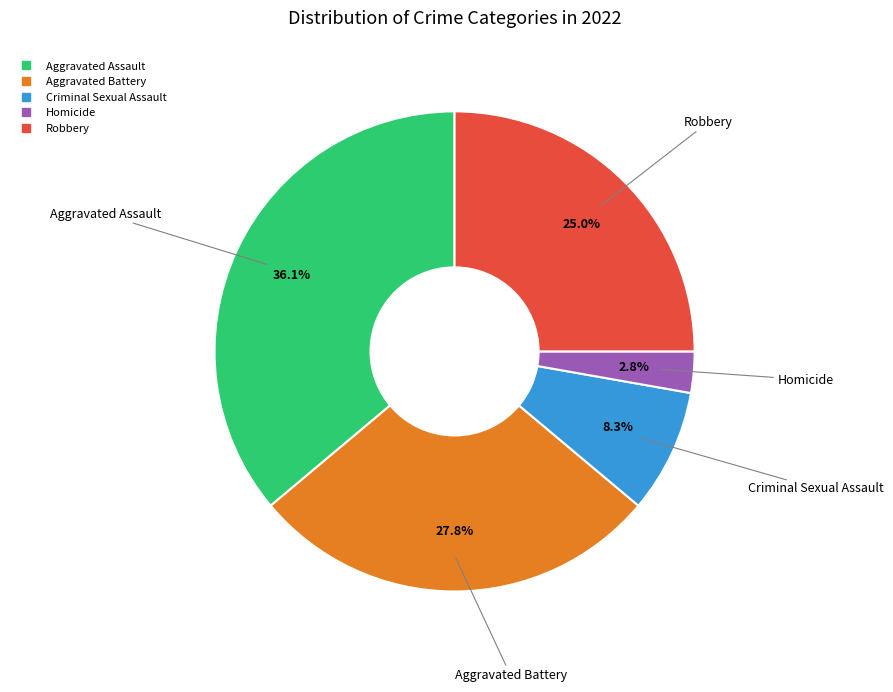

To the nearest percent, what portion does Robbery represent?

25%